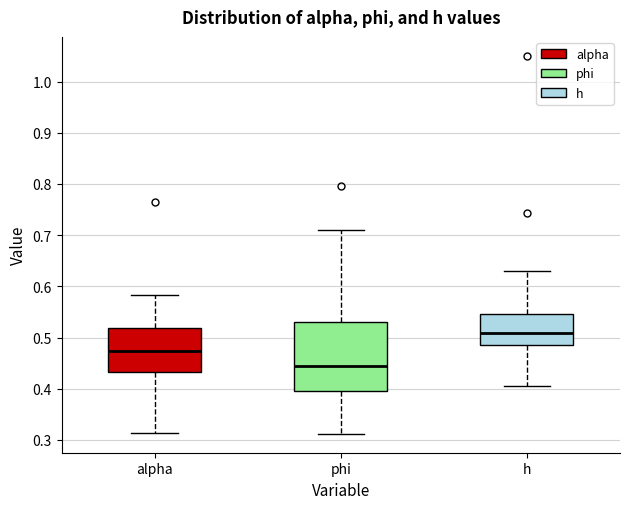

Which box's median line is the lowest?

phi